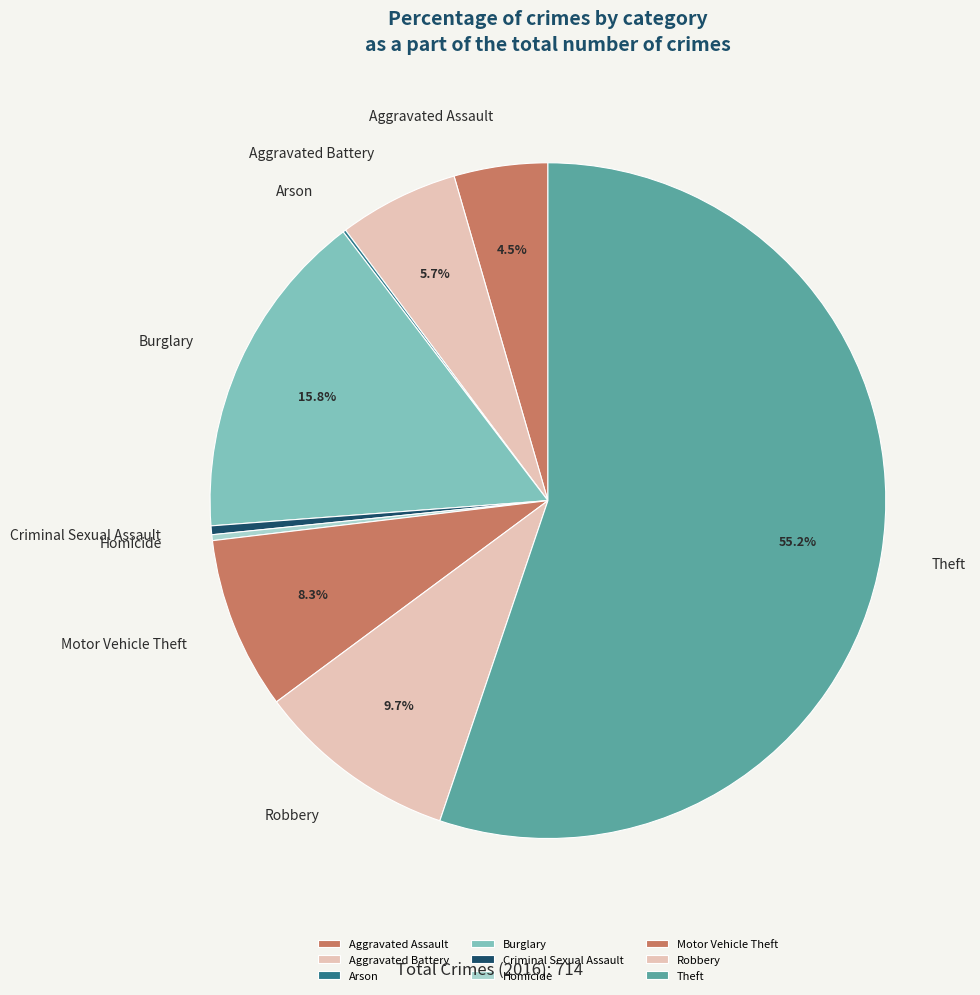

To the nearest percent, what is the difference between the Motor Vehicle Theft and Robbery slice percentages?

1%